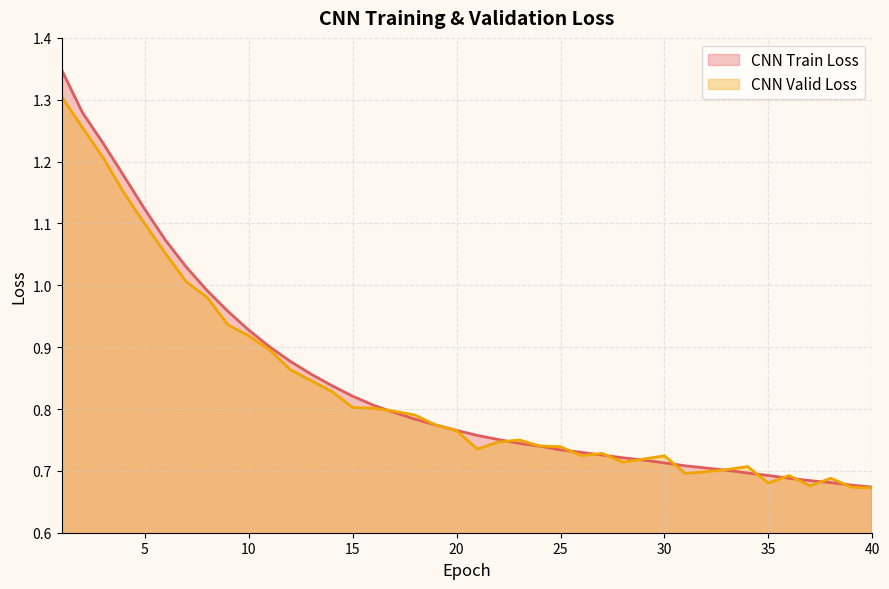

Rank the series at 14 from lowest to highest value.

CNN Valid Loss, CNN Train Loss